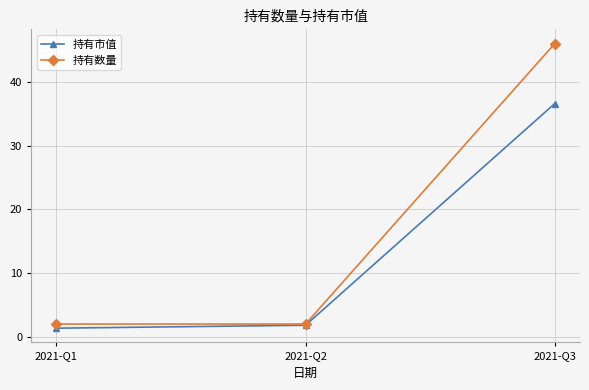

Is this an area chart (filled region under the line)?

No